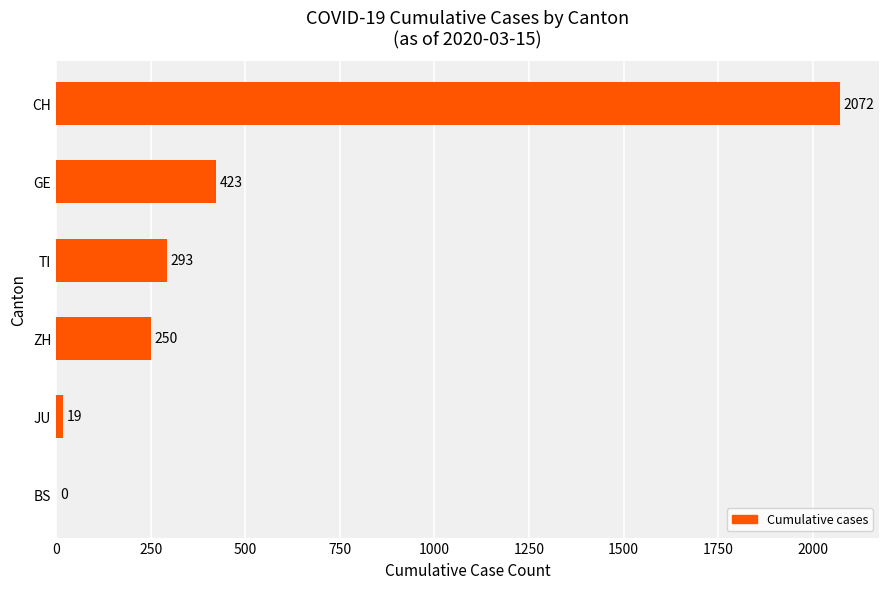

The chart shows a value of 388 at ZH. True or false?

False